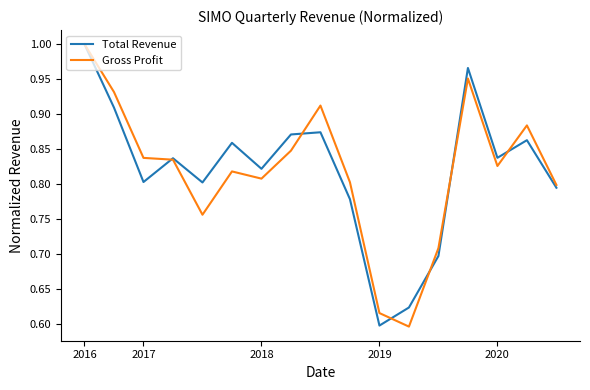

At which category is the sum across all series the highest?

2016